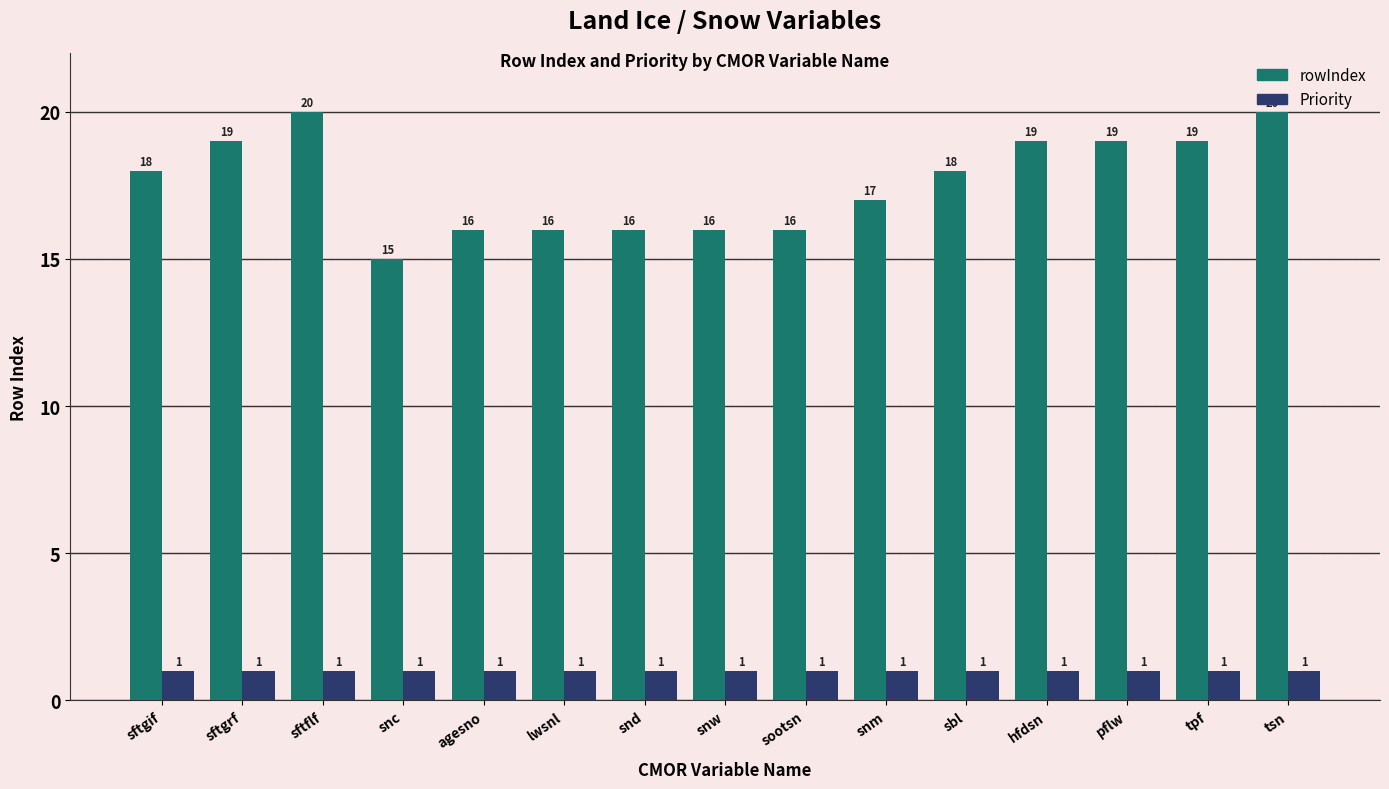

Reading left to right, transcribe all the data shown in this chart.

rowIndex: sftgif=18	sftgrf=19	sftflf=20	snc=15	agesno=16	lwsnl=16	snd=16	snw=16	sootsn=16	snm=17	sbl=18	hfdsn=19	pflw=19	tpf=19	tsn=20
Priority: sftgif=1	sftgrf=1	sftflf=1	snc=1	agesno=1	lwsnl=1	snd=1	snw=1	sootsn=1	snm=1	sbl=1	hfdsn=1	pflw=1	tpf=1	tsn=1